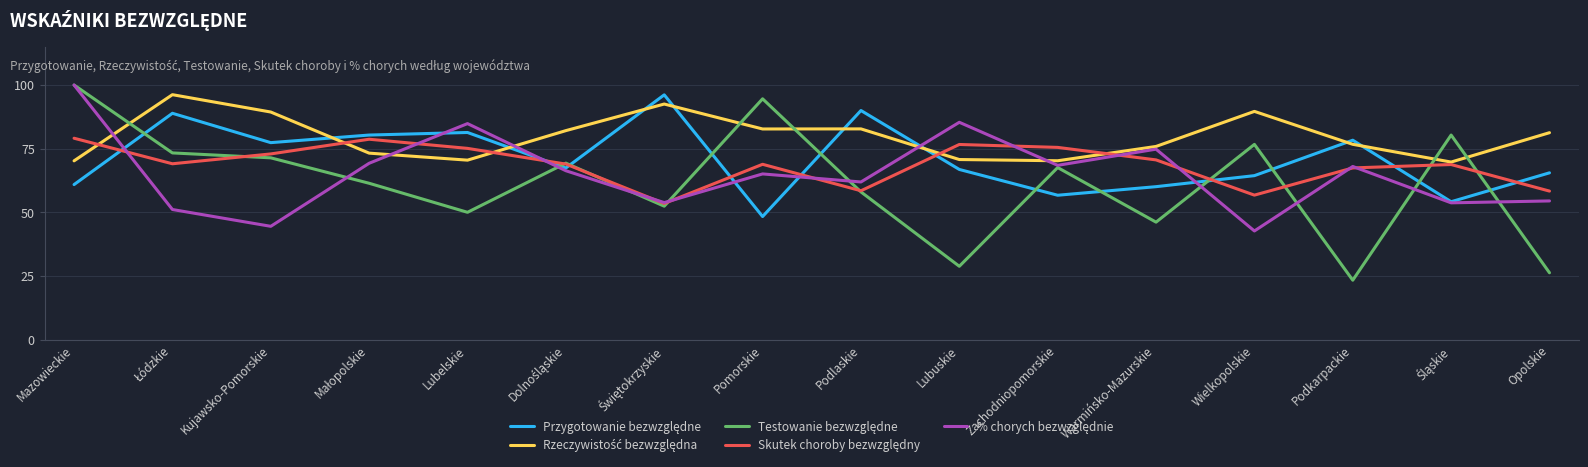

Does the chart display data point markers on the line(s)?

No